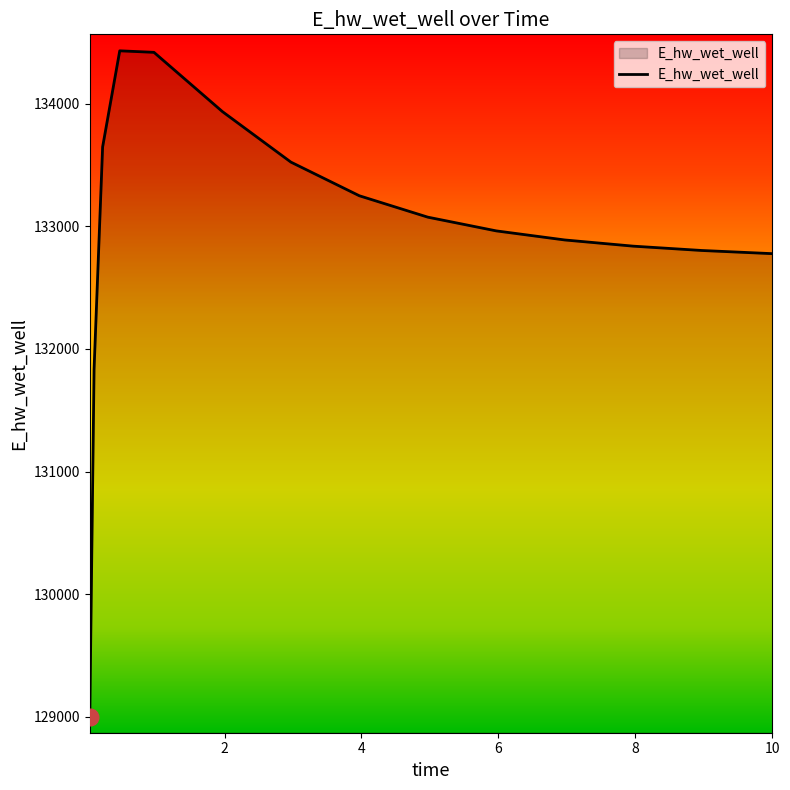

What is the smallest value displayed?

128997.6